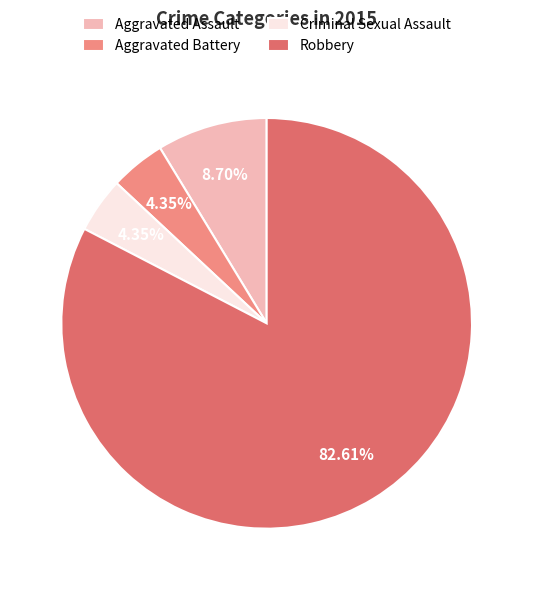

Approximately how many times larger is the value at Aggravated Battery compared to Robbery?

0.1